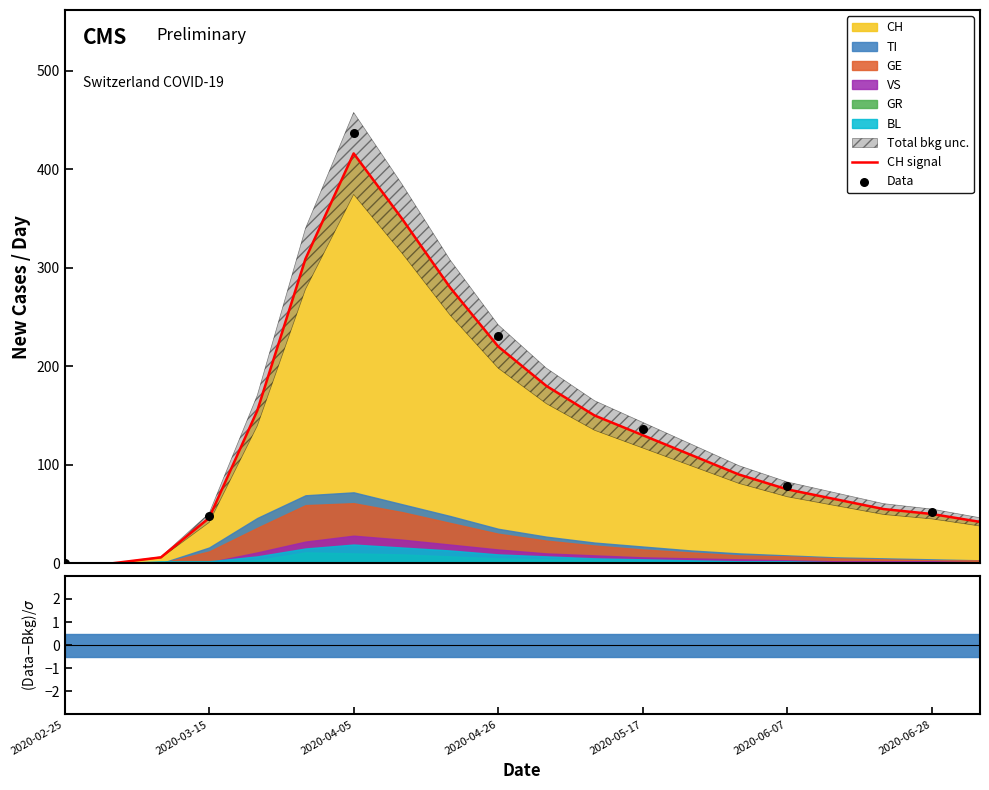

What is the highest value of the CH signal series?

416